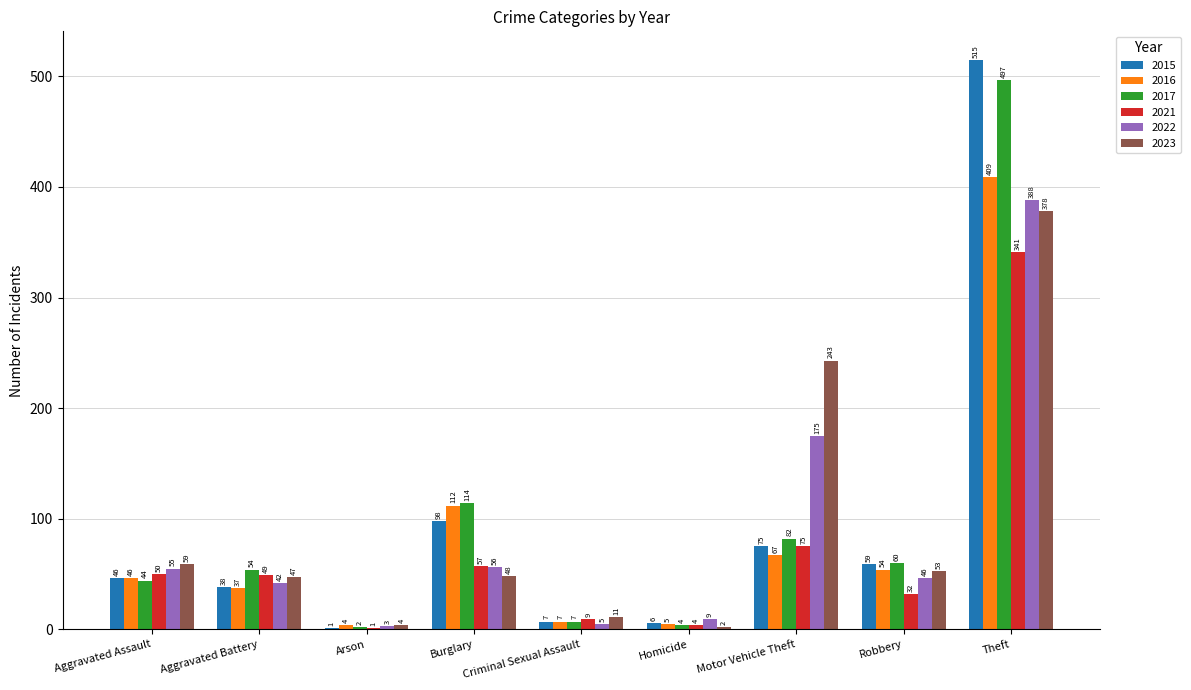

Reading right to left, what are all the values shown in this chart?

2015: 515	59	75	6	7	98	1	38	46
2016: 409	54	67	5	7	112	4	37	46
2017: 497	60	82	4	7	114	2	54	44
2021: 341	32	75	4	9	57	1	49	50
2022: 388	46	175	9	5	56	3	42	55
2023: 378	53	243	2	11	48	4	47	59